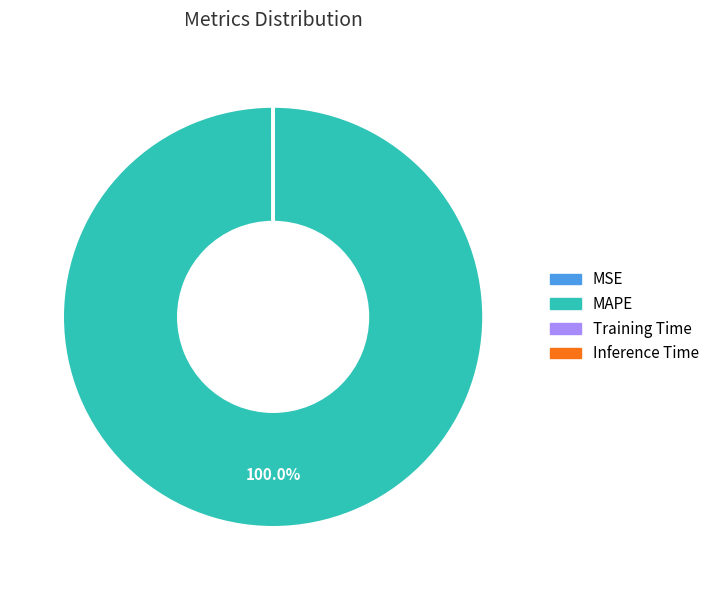

Does any single category account for the majority?

Yes